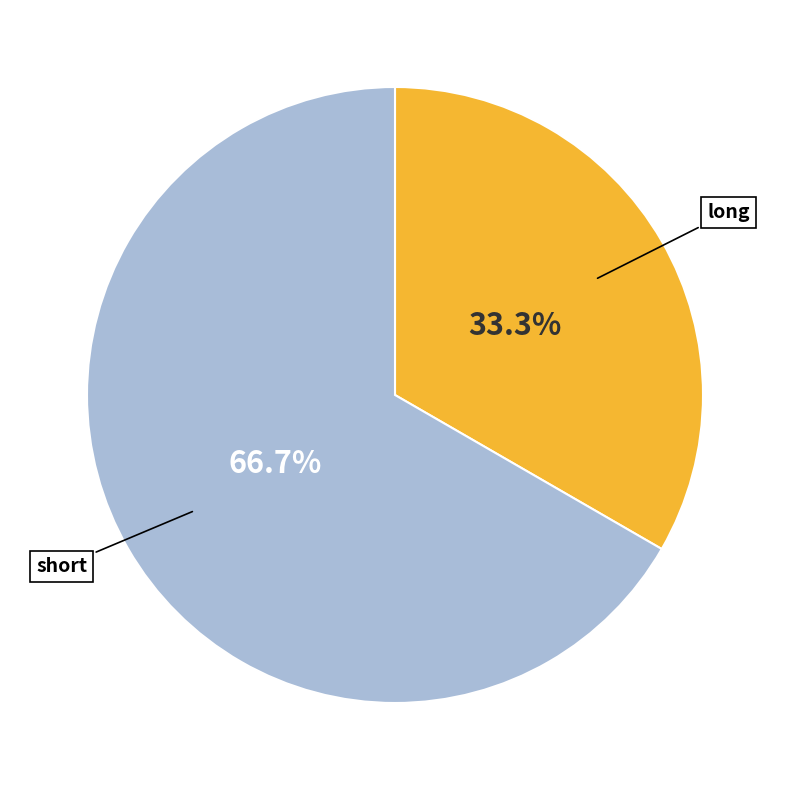

To the nearest percent, what is the combined percentage of long and short?

100%